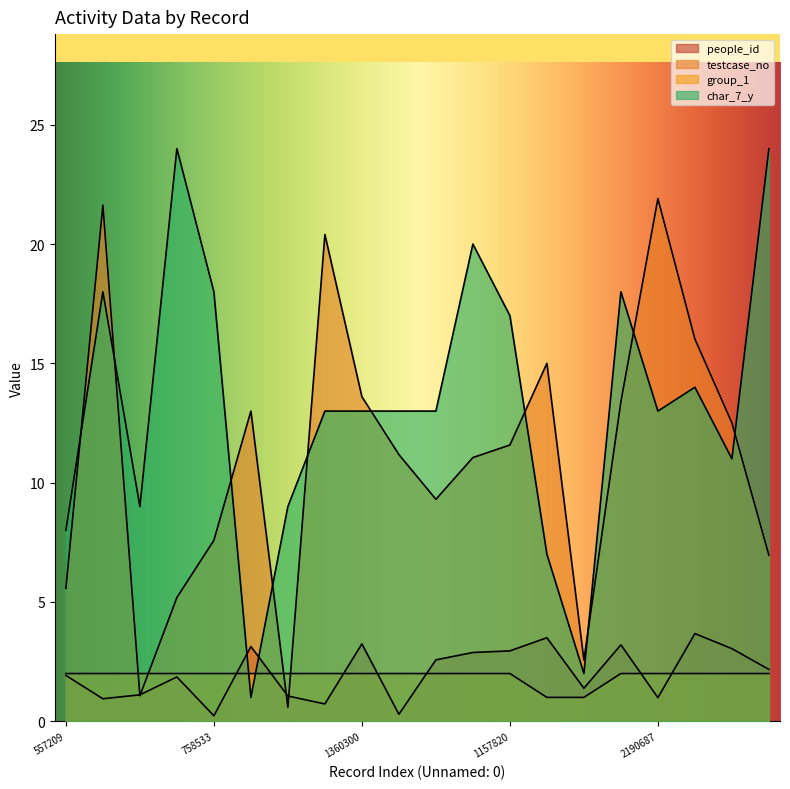

Read the people_id value at 557209.

1.9